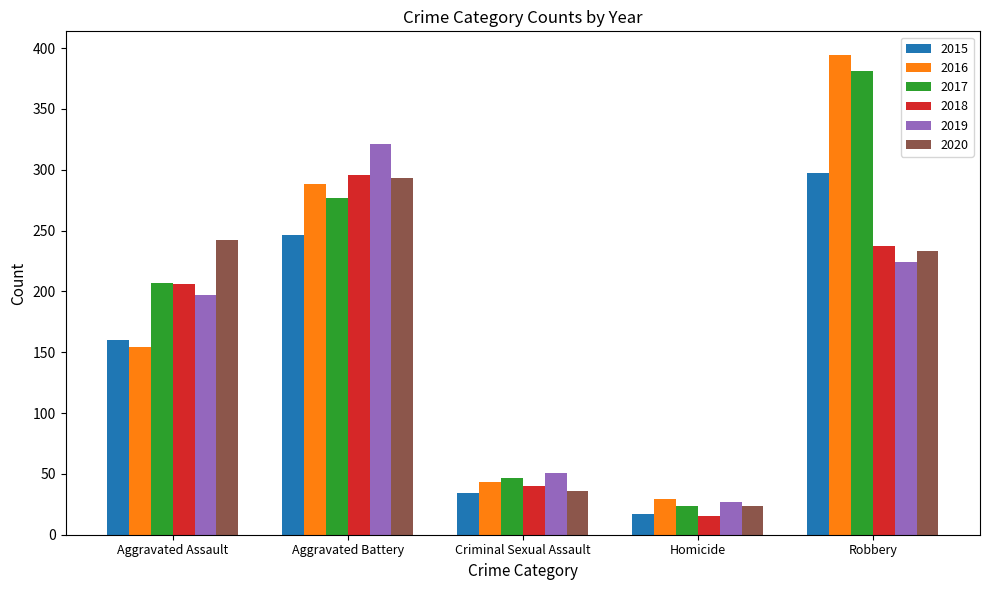

What position from the left is Homicide?

4